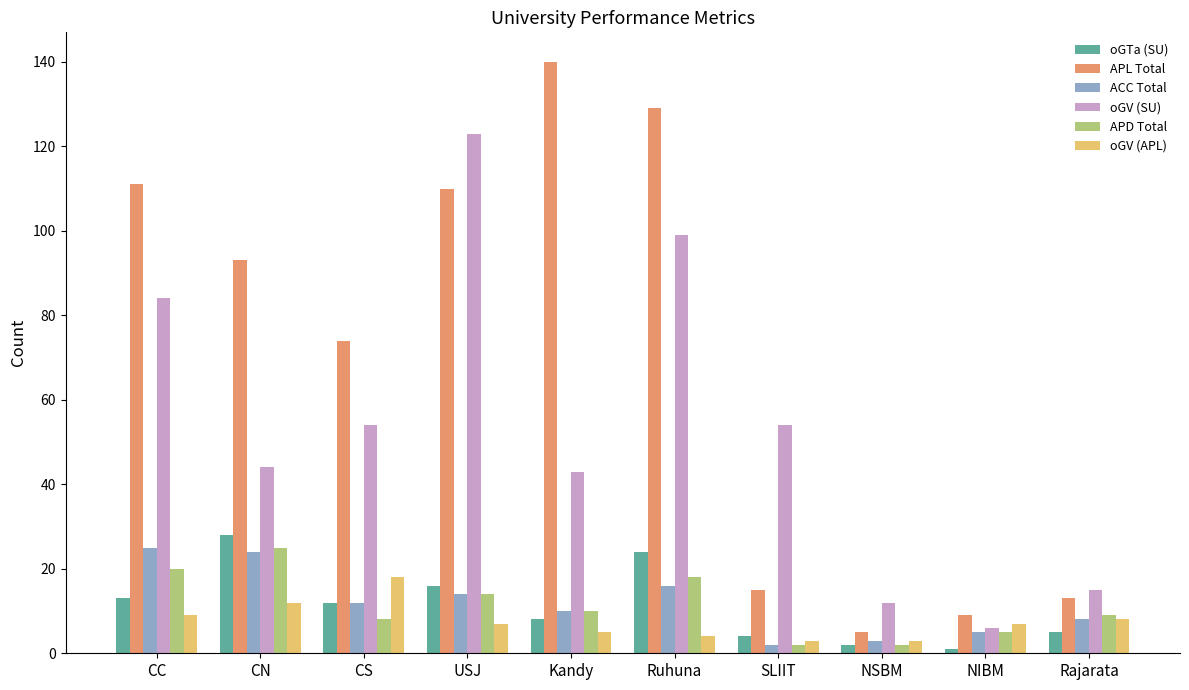

Which series has the widest spread of values?

APL Total